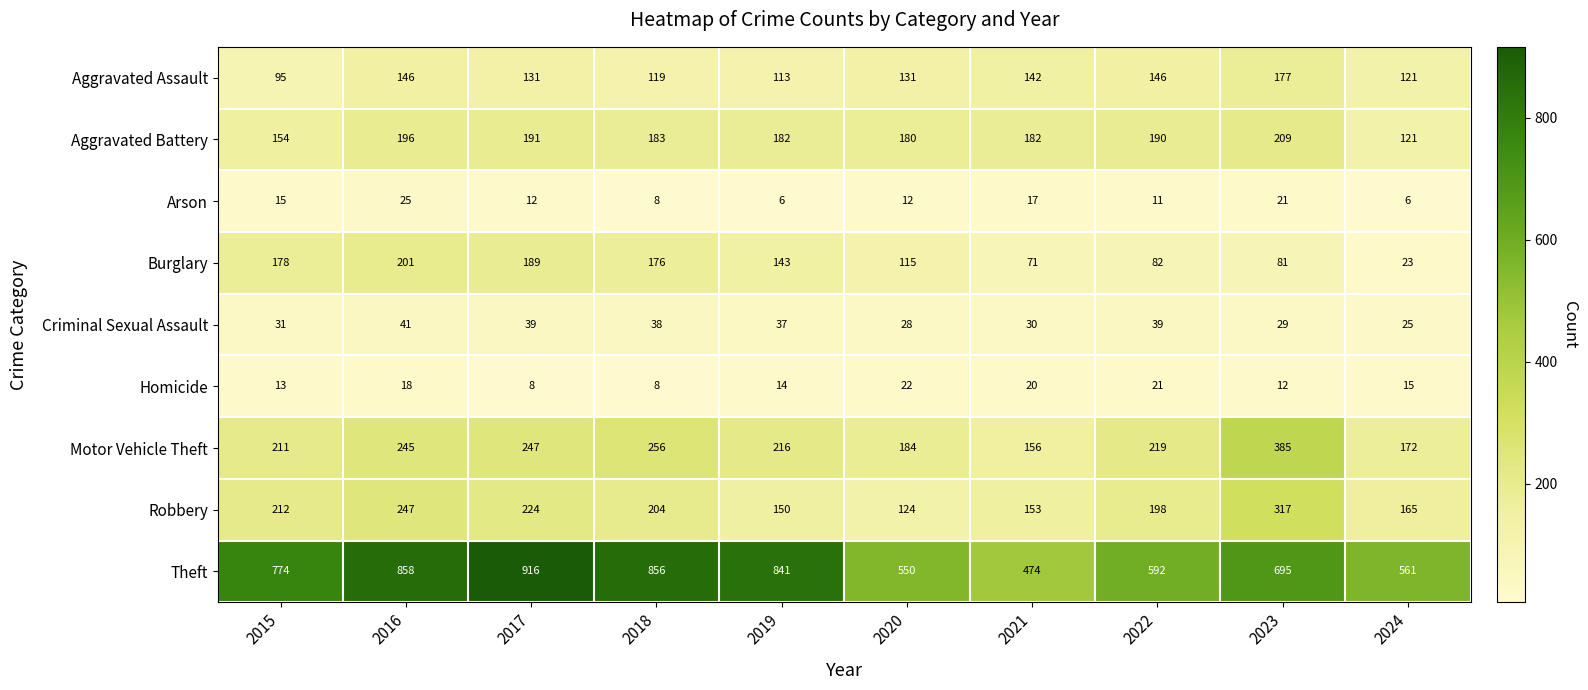

Rank the series at 2015 from highest to lowest value.

Theft, Robbery, Motor Vehicle Theft, Burglary, Aggravated Battery, Aggravated Assault, Criminal Sexual Assault, Arson, Homicide